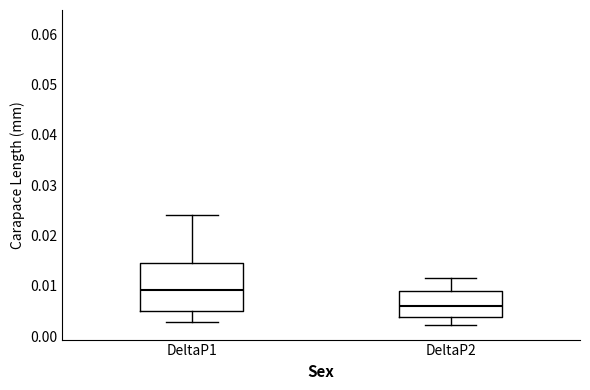

Where does the upper whisker of the box for DeltaP2 end on the y-axis? The values are not printed on the chart, so give them approximately, as read against the axis.

0.011